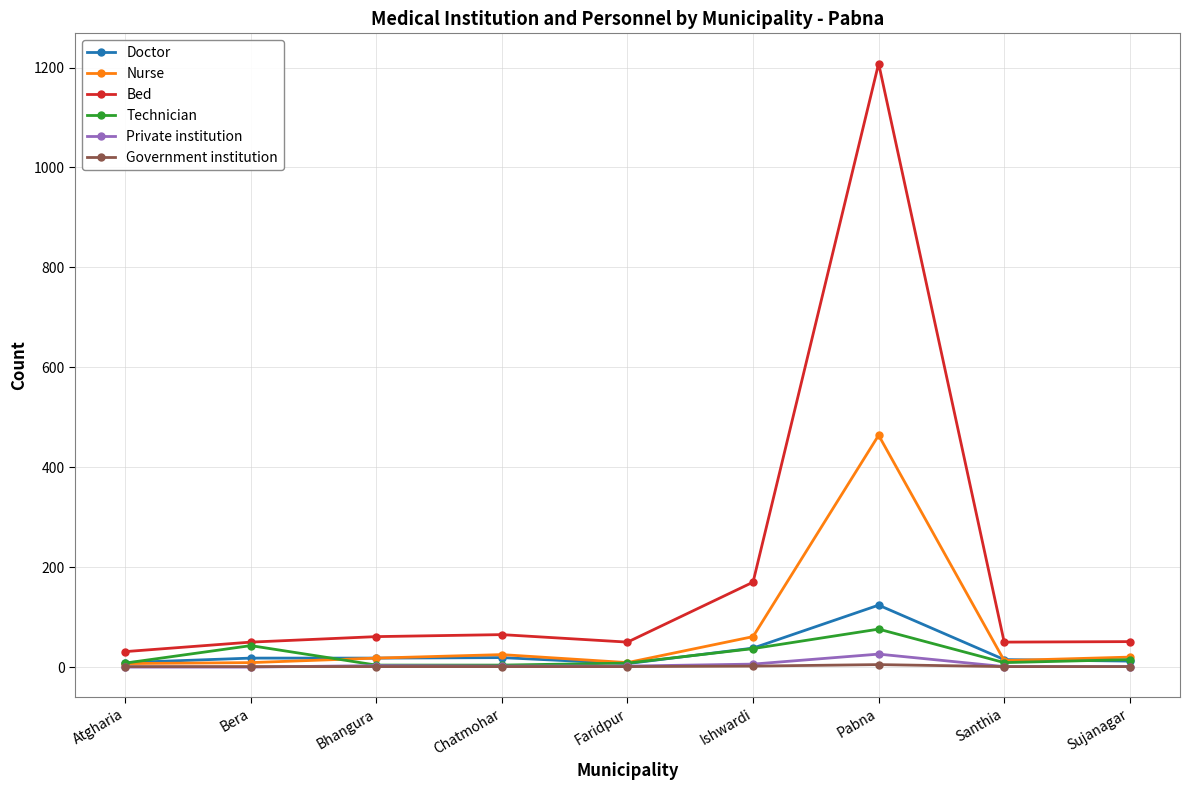

Which series has the largest range (max minus min)?

Bed